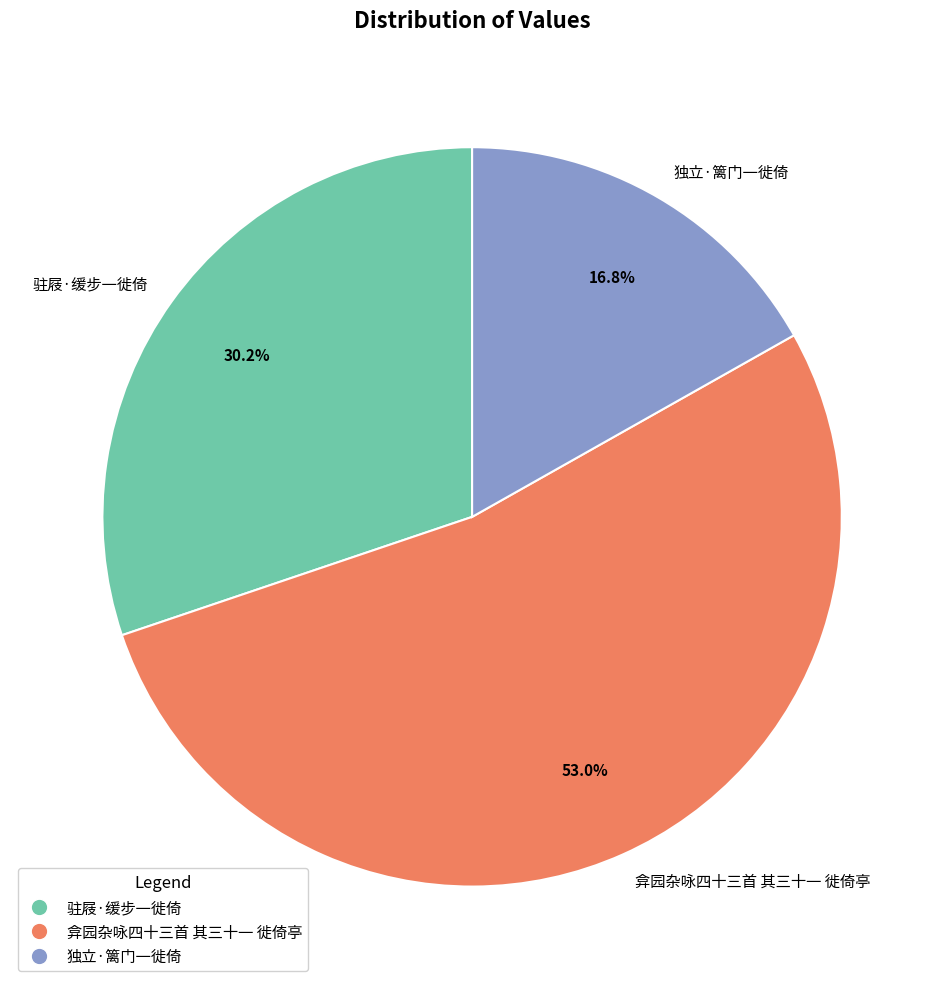

Which slice represents more than half of the pie?

弇园杂咏四十三首 其三十一 徙倚亭